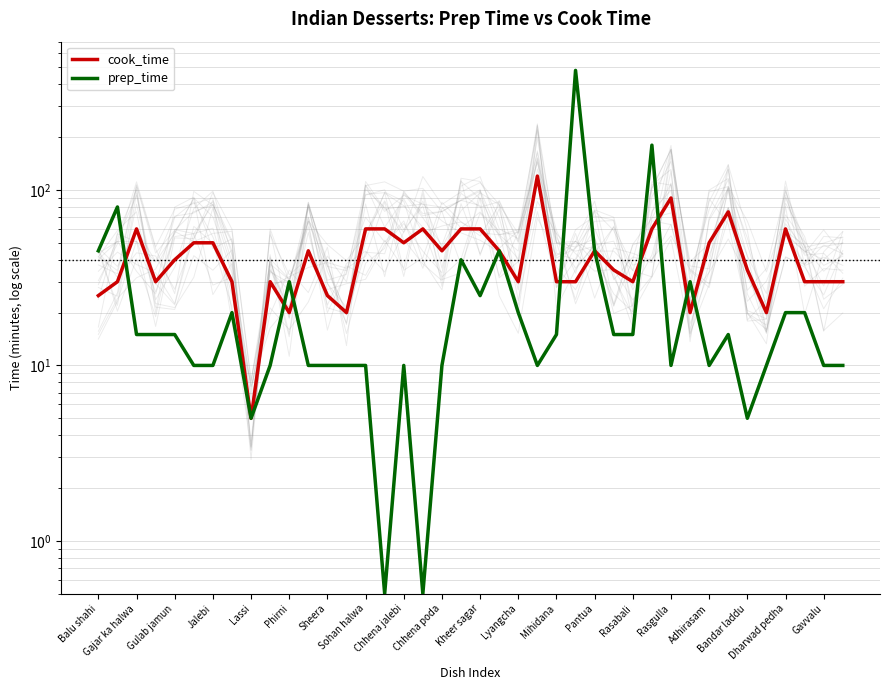

True or false: cook_time has a value of 15.7 at Gavvalu.

False